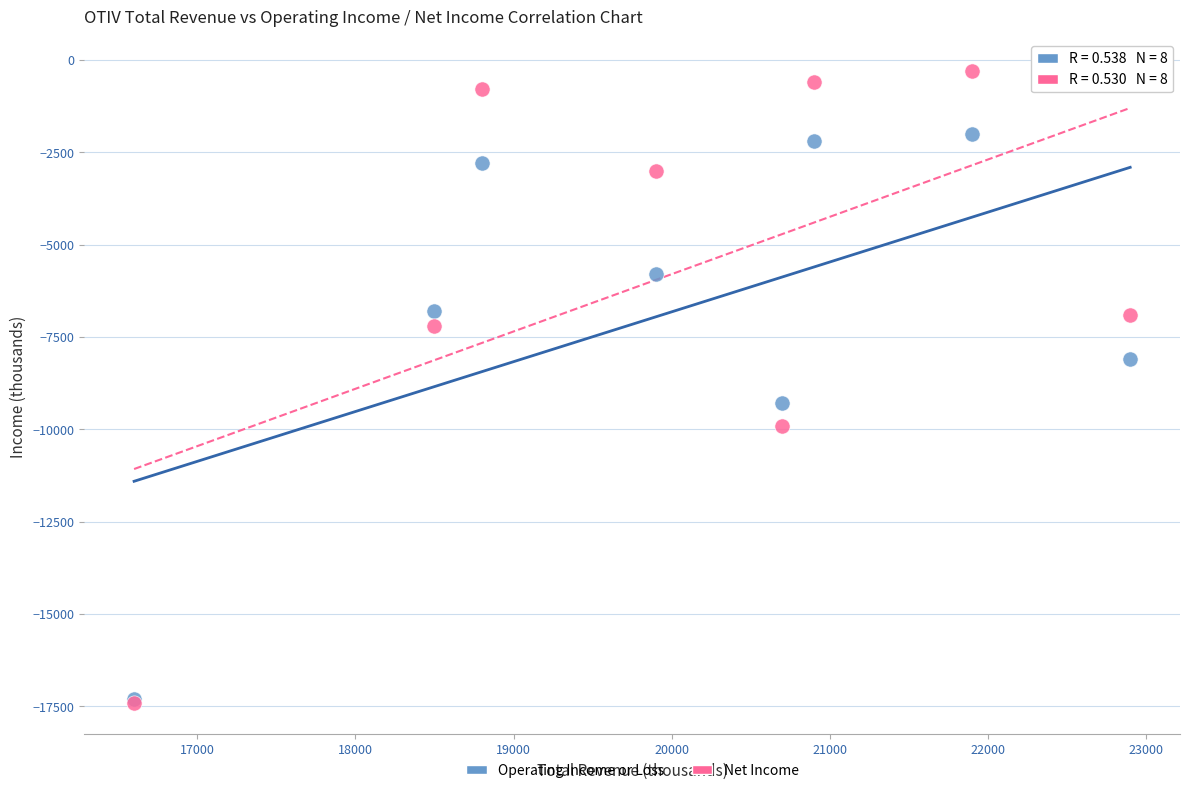

Across all series, what Y value is closest to -8850?

-9300